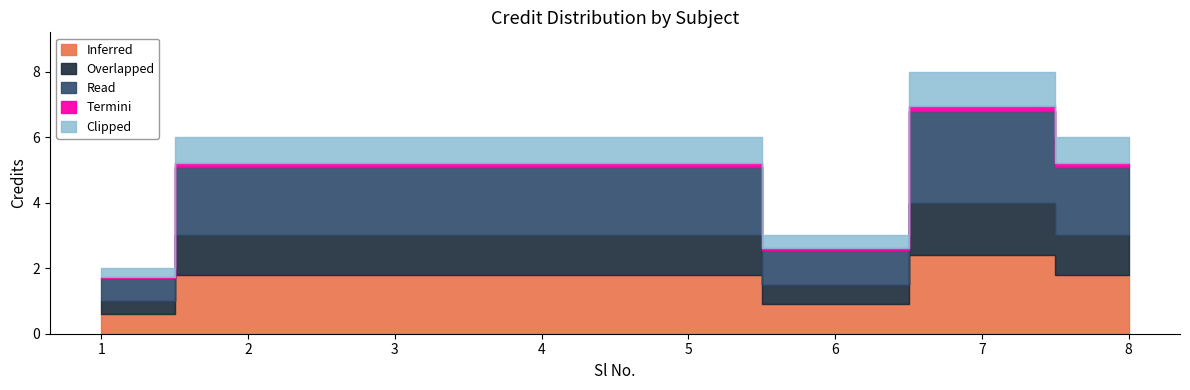

Which category has the lowest value across all series?

1